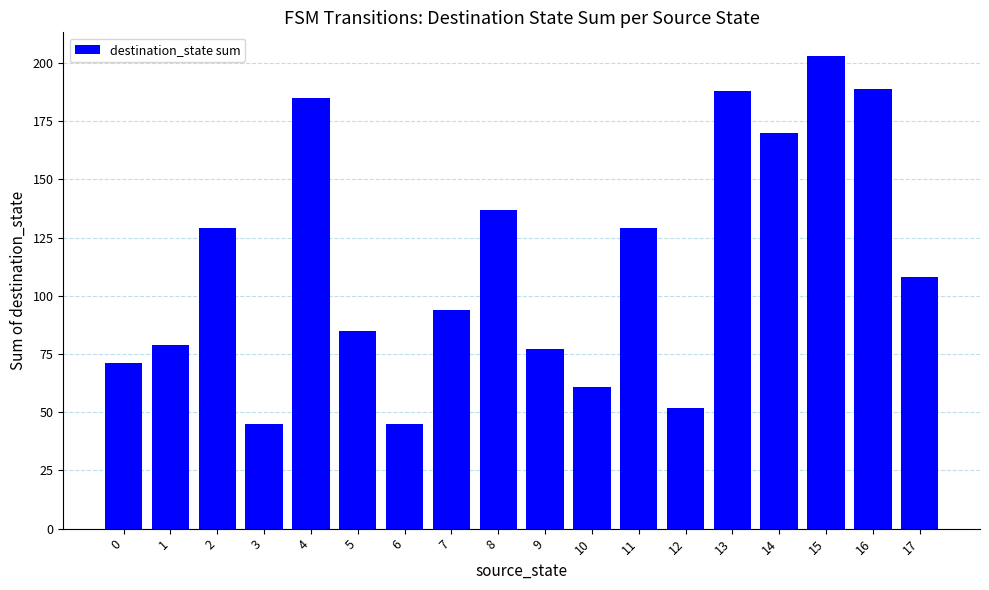

At which label does the data first exceed 108?

2